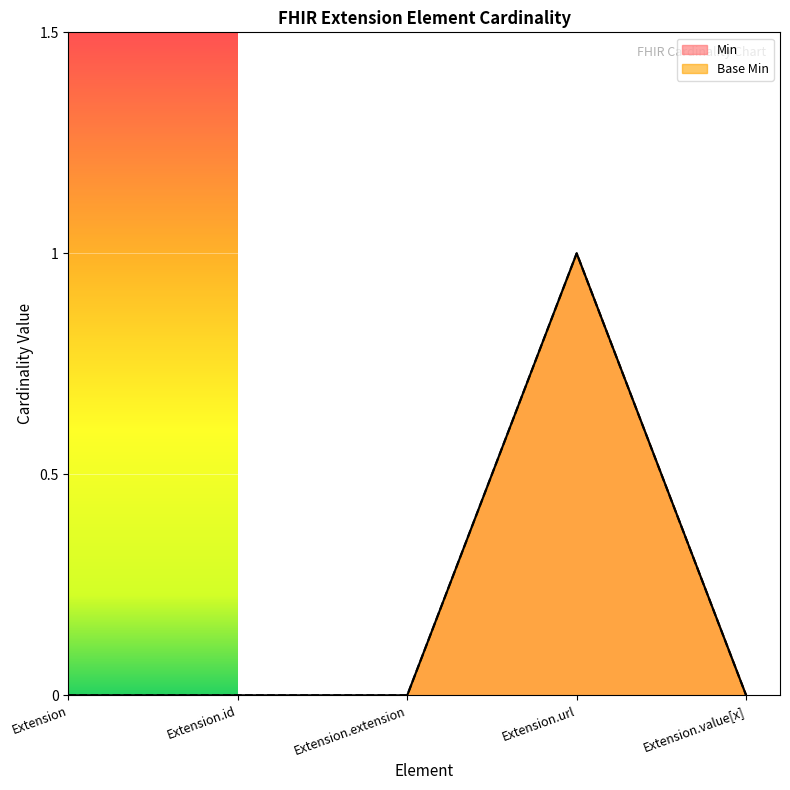

The value of Min at Extension is 1. True or false?

False